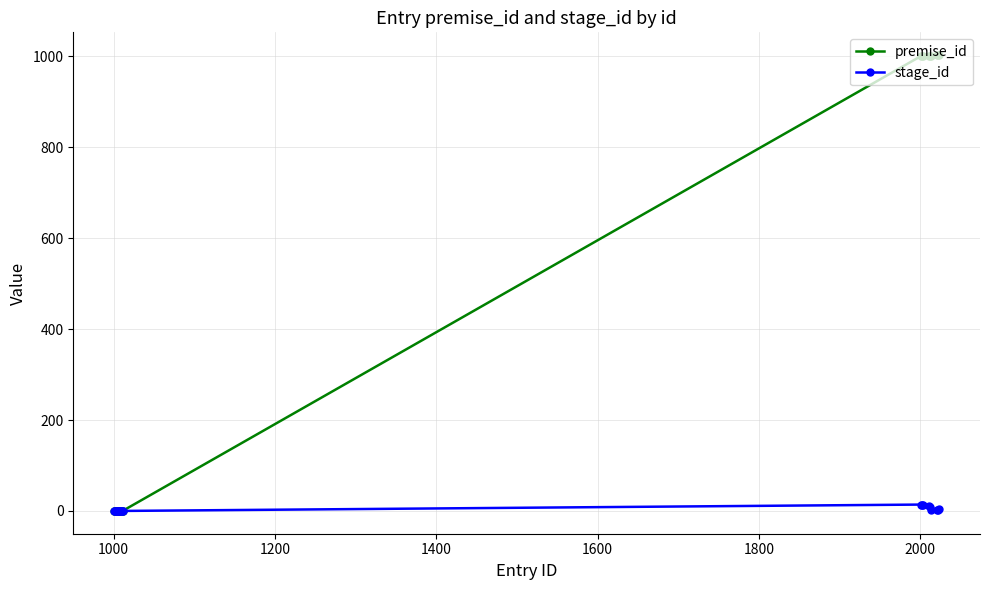

What is the highest value of the premise_id series?

1003